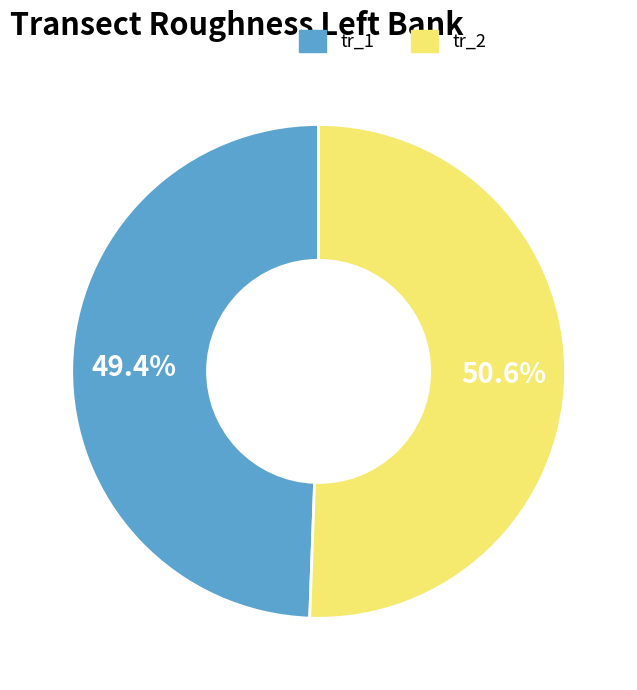

Does tr_1 account for over 50% of the chart?

No